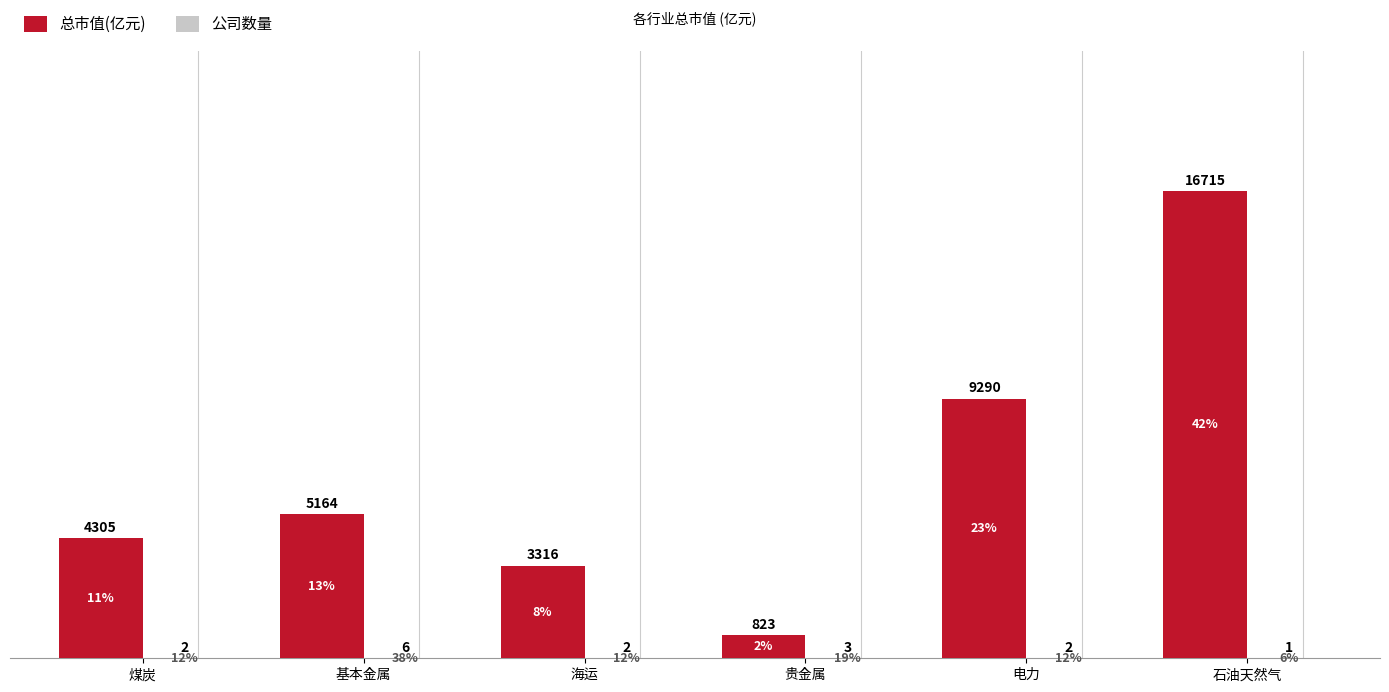

Are the bars horizontal?

No